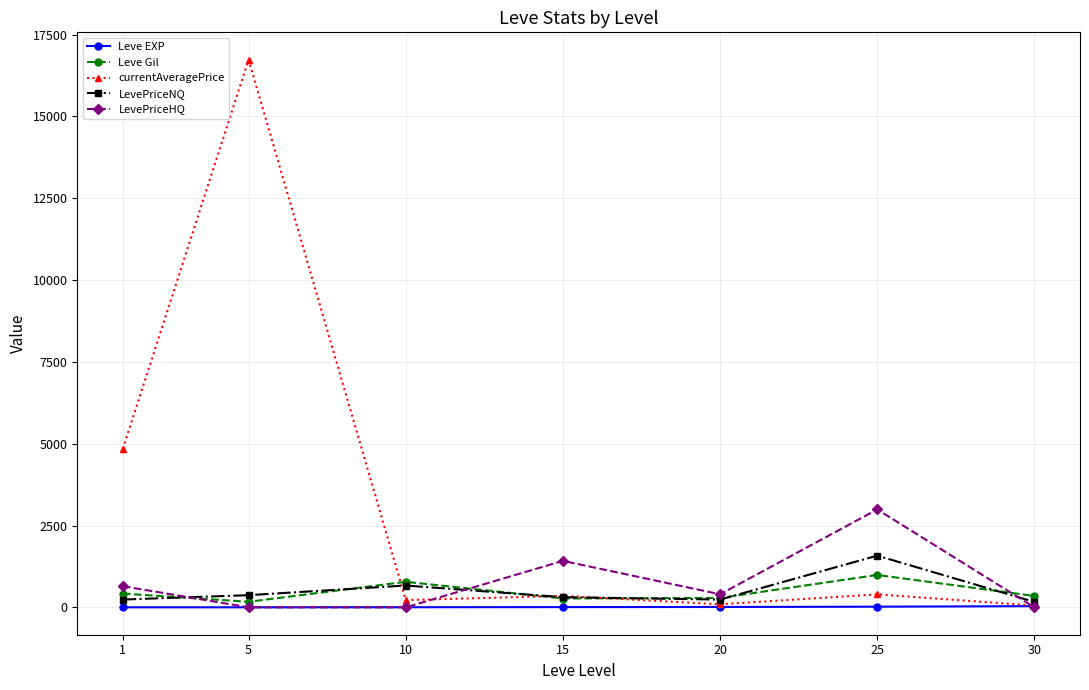

Does the chart have visible grid lines?

Yes